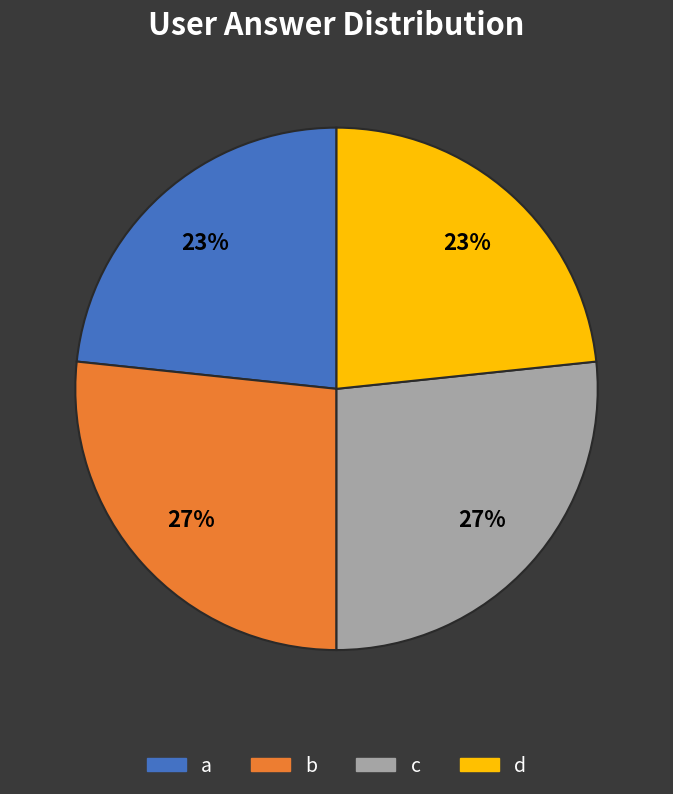

To the nearest percent, what portion does d represent?

23%